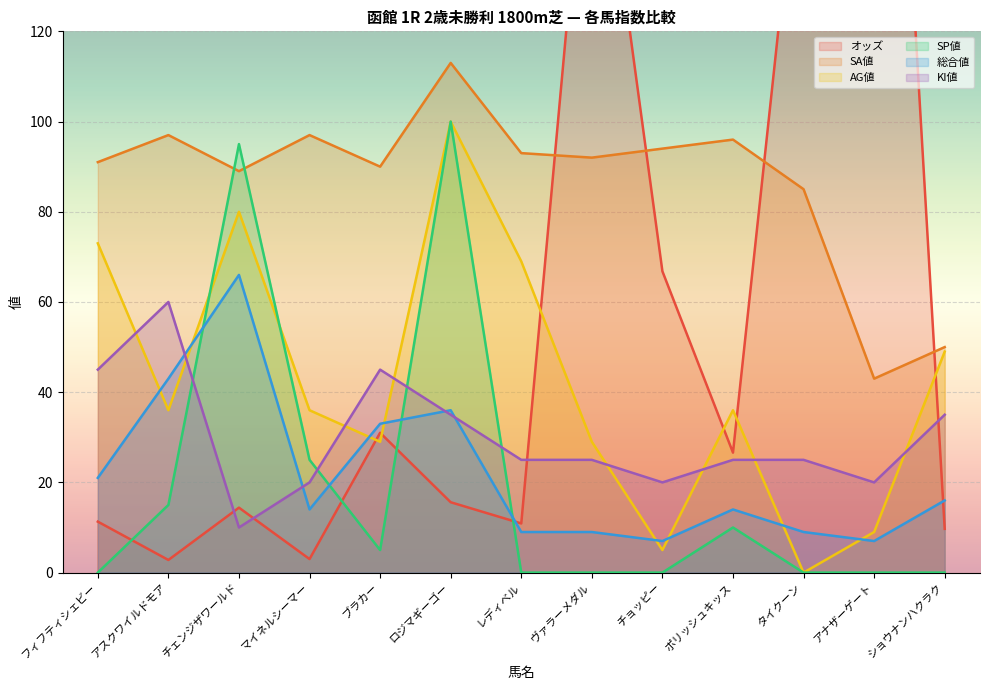

Where does the AG値 series first go above 36?

フィフティシェビー